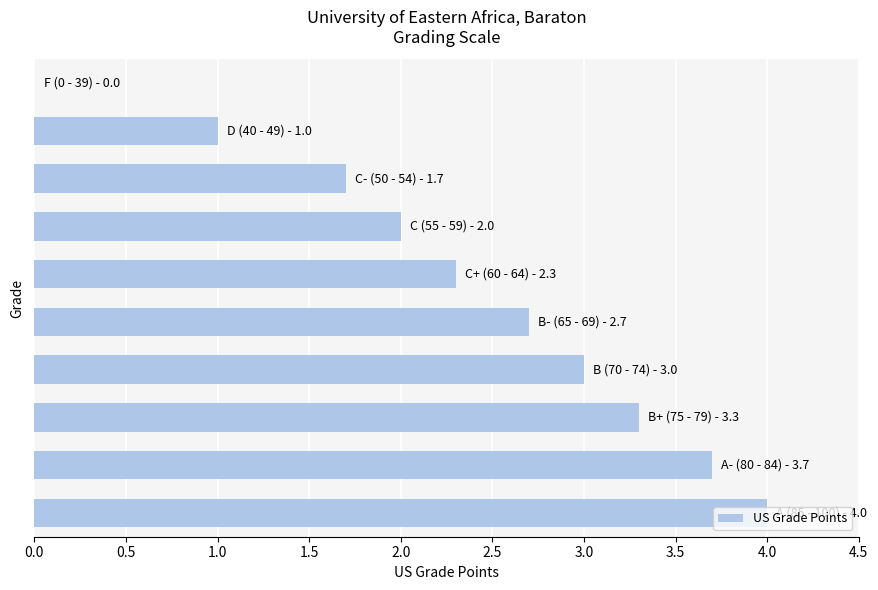

What is the sum of all values?

23.7